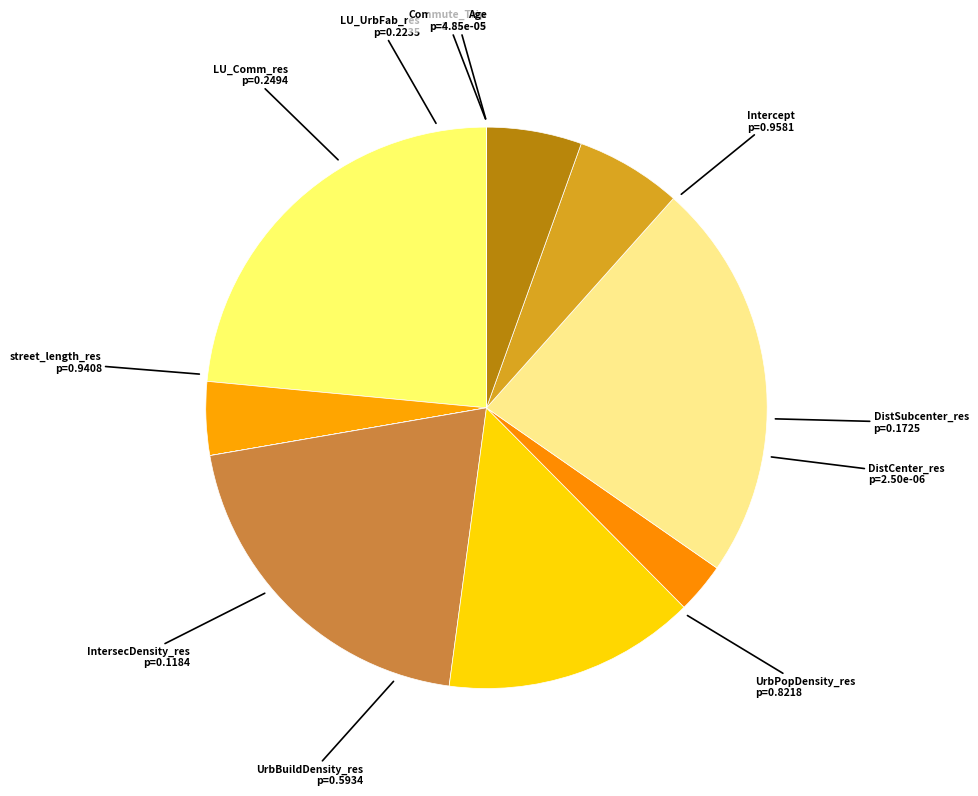

Is UrbBuildDensity_res the majority of the pie?

No